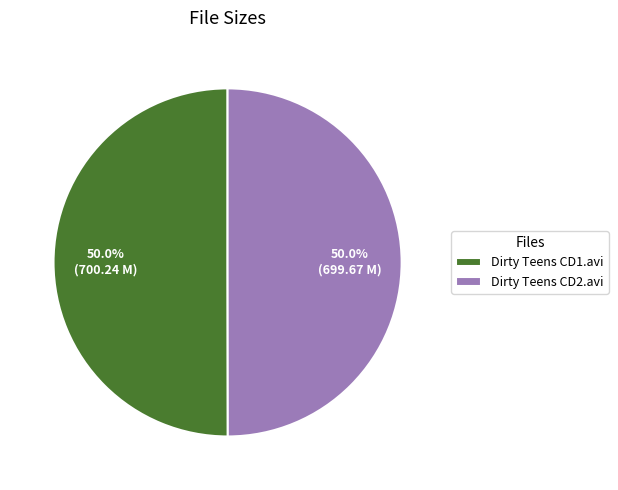

How many slices are in this pie chart?

2